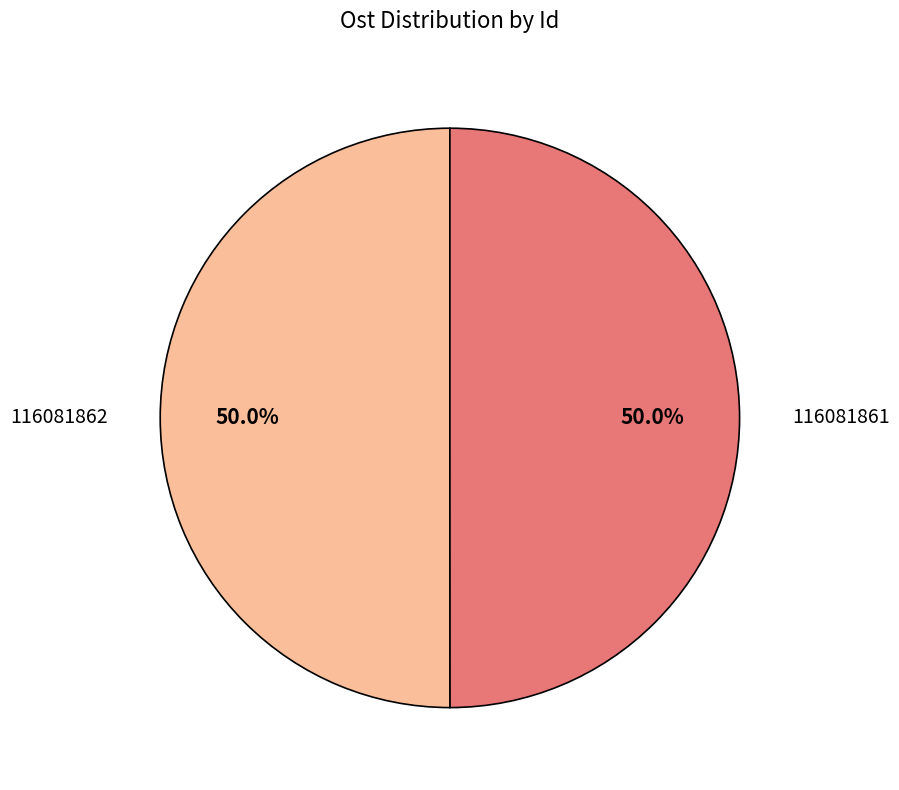

How many slices are in this pie chart?

2